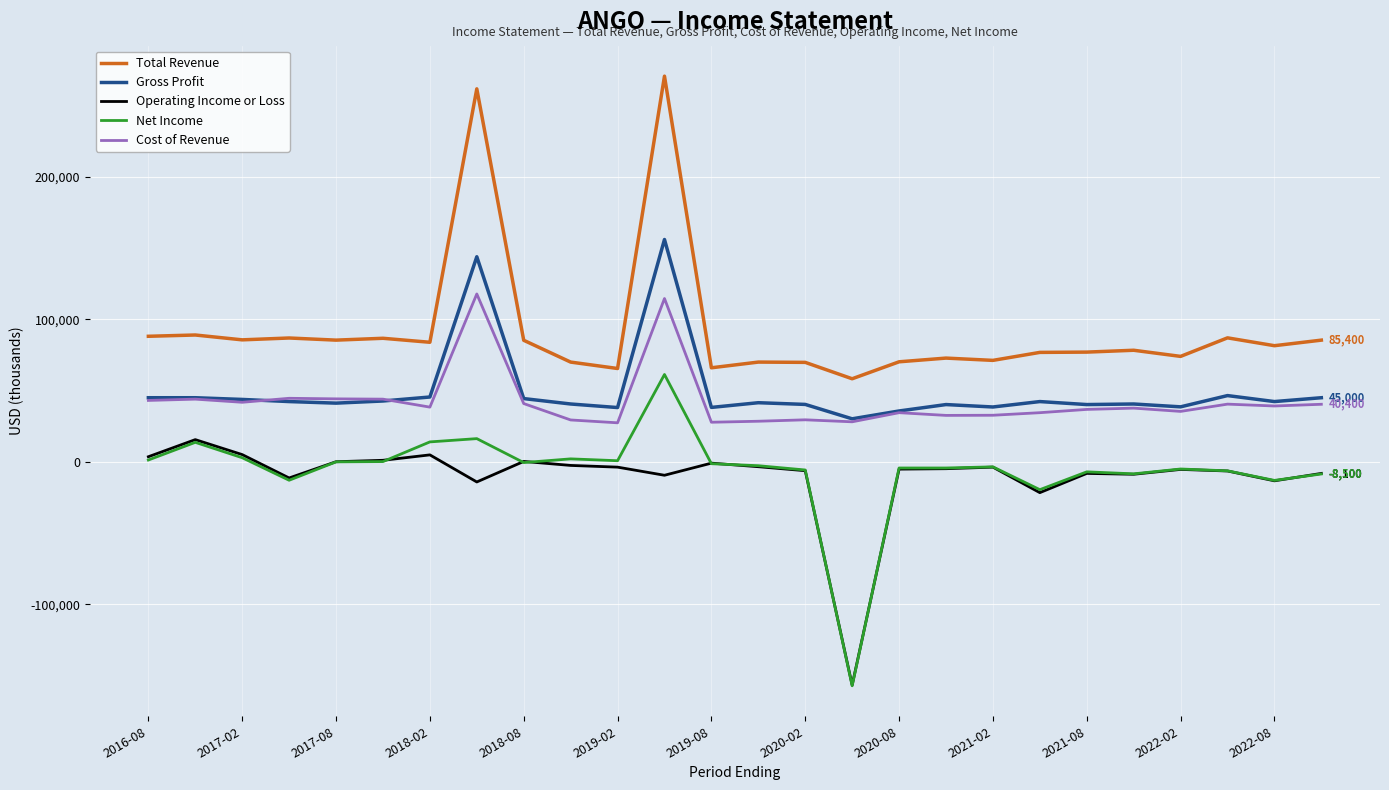

Is this an area chart (filled region under the line)?

No